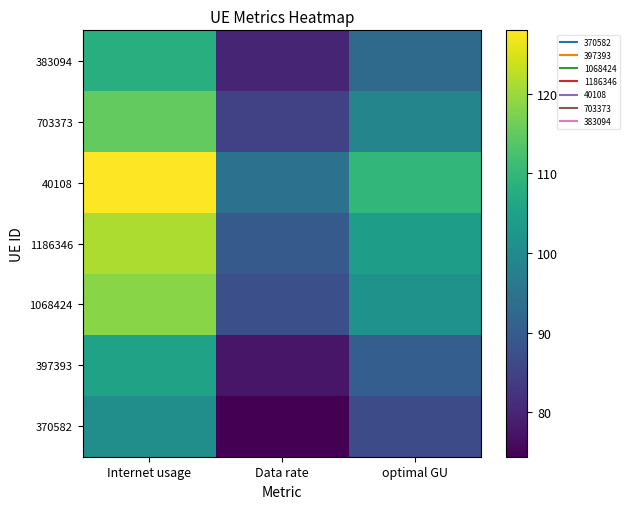

Reading left to right, extract all data points from this chart.

370582: Internet usage=100.8	Data rate=74.4	optimal GU=86.6
397393: Internet usage=105.2	Data rate=77.6	optimal GU=90.4
1068424: Internet usage=118.4	Data rate=87.4	optimal GU=101.7
1186346: Internet usage=121.4	Data rate=89.6	optimal GU=104.3
40108: Internet usage=128.0	Data rate=94.5	optimal GU=109.9
703373: Internet usage=115.0	Data rate=84.9	optimal GU=98.8
383094: Internet usage=108.2	Data rate=79.9	optimal GU=93.0